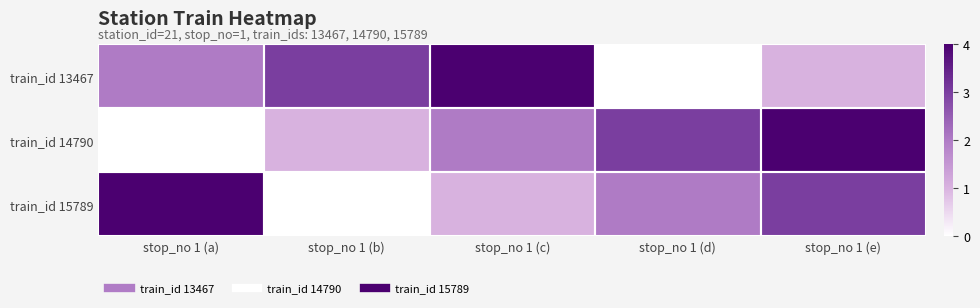

Reading left to right, what are all the values shown in this chart?

train_id 13467: stop_no 1 (a)=2	stop_no 1 (b)=3	stop_no 1 (c)=4	stop_no 1 (d)=0	stop_no 1 (e)=1
train_id 14790: stop_no 1 (a)=0	stop_no 1 (b)=1	stop_no 1 (c)=2	stop_no 1 (d)=3	stop_no 1 (e)=4
train_id 15789: stop_no 1 (a)=4	stop_no 1 (b)=0	stop_no 1 (c)=1	stop_no 1 (d)=2	stop_no 1 (e)=3